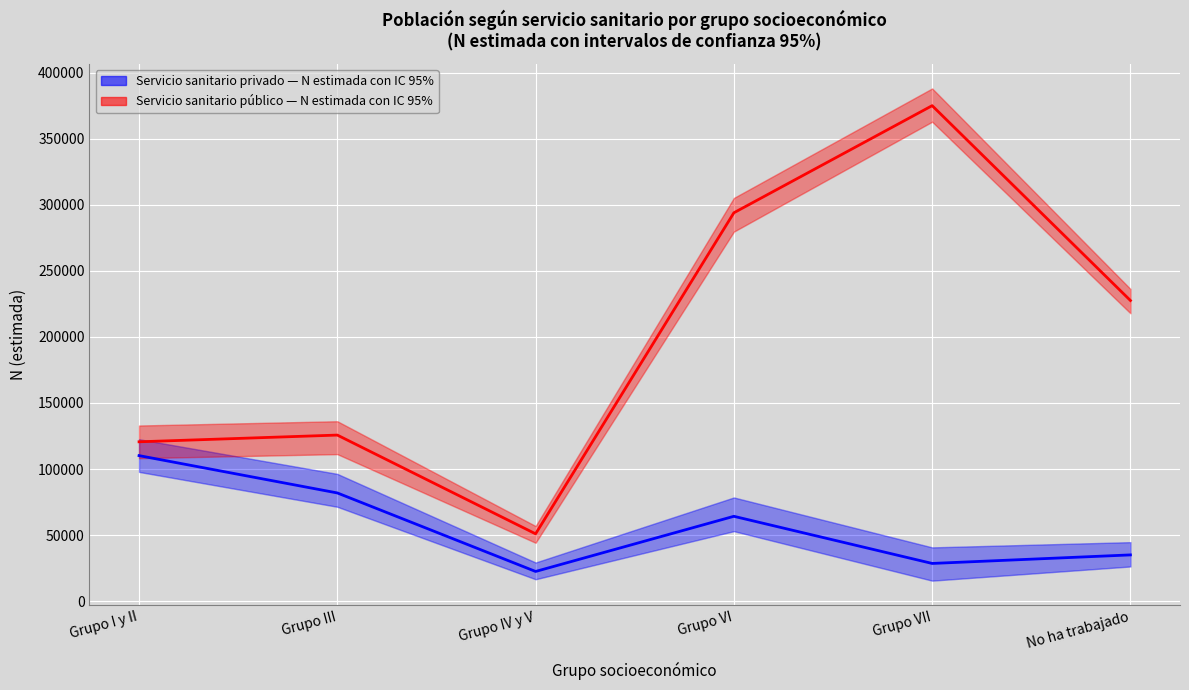

What is the label of the 2nd point from the left?

Grupo III